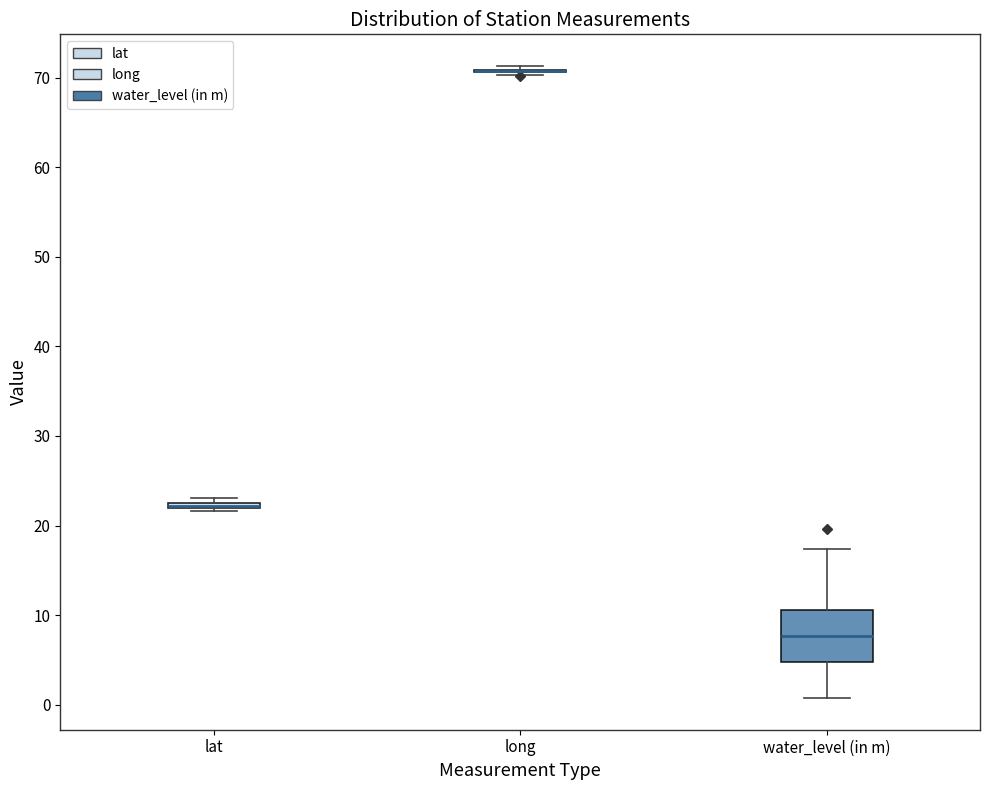

Comparing the boxes themselves (not the whiskers), which one is the tallest?

water_level (in m)